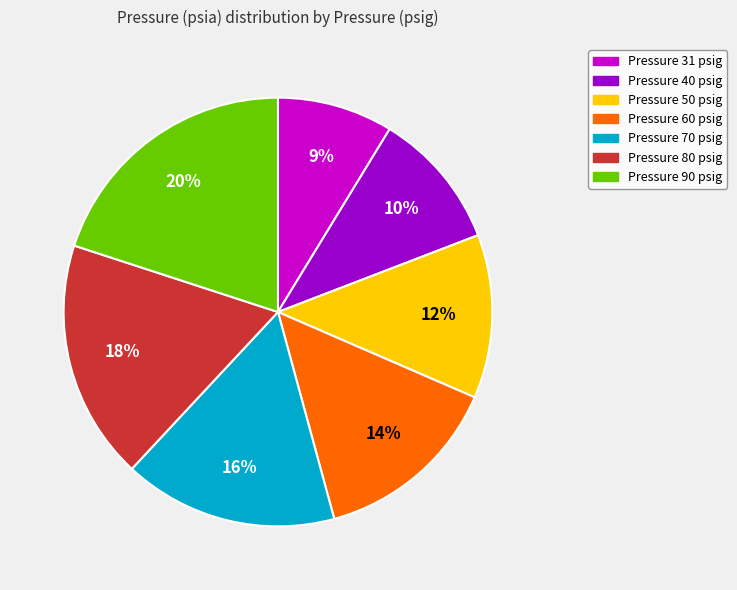

To the nearest percent, what is the combined percentage of Pressure 70 psig and Pressure 60 psig?

30%